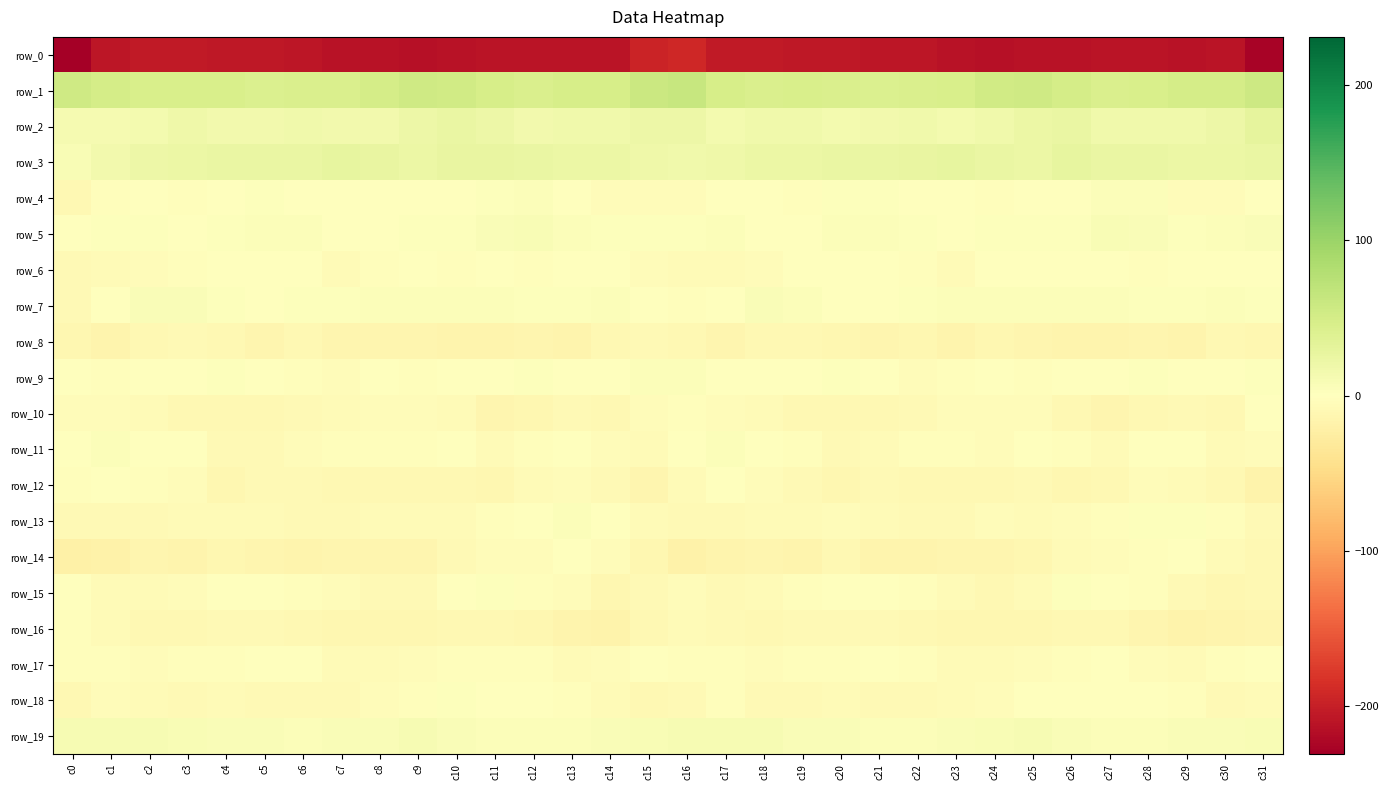

Which has a higher value, c31 or c25?

c25